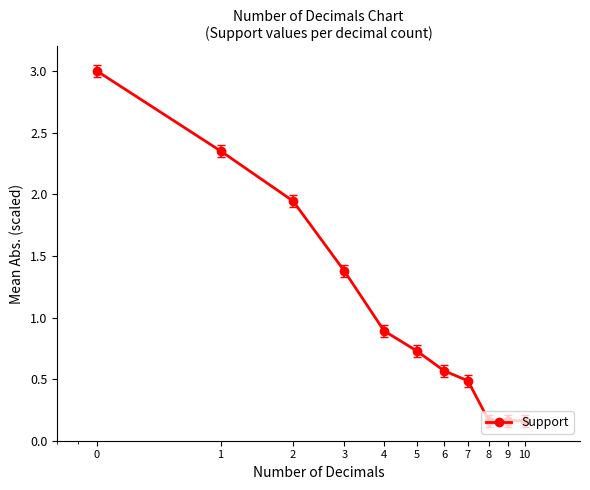

What is the greatest value displayed?

3.0